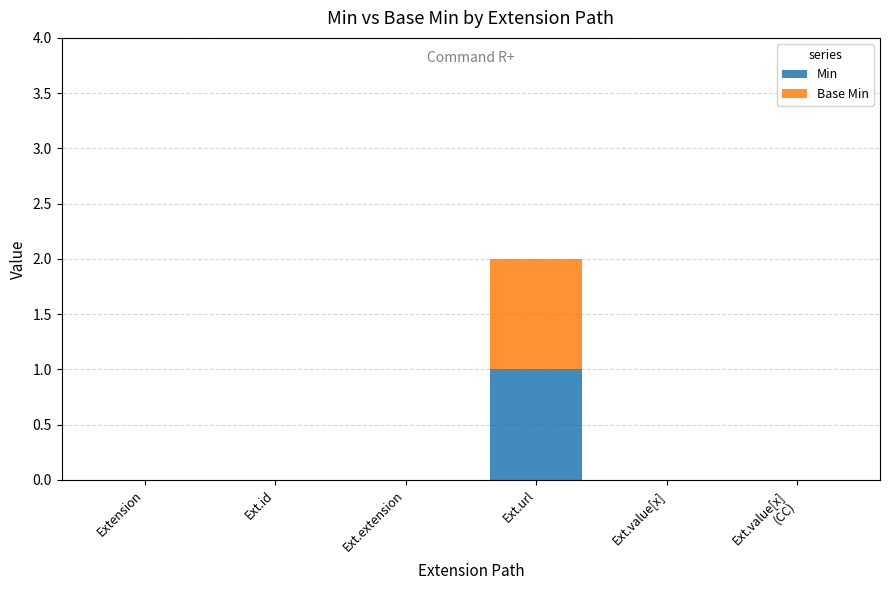

The Min series shows 0 at Ext.value[x]. True or false?

True